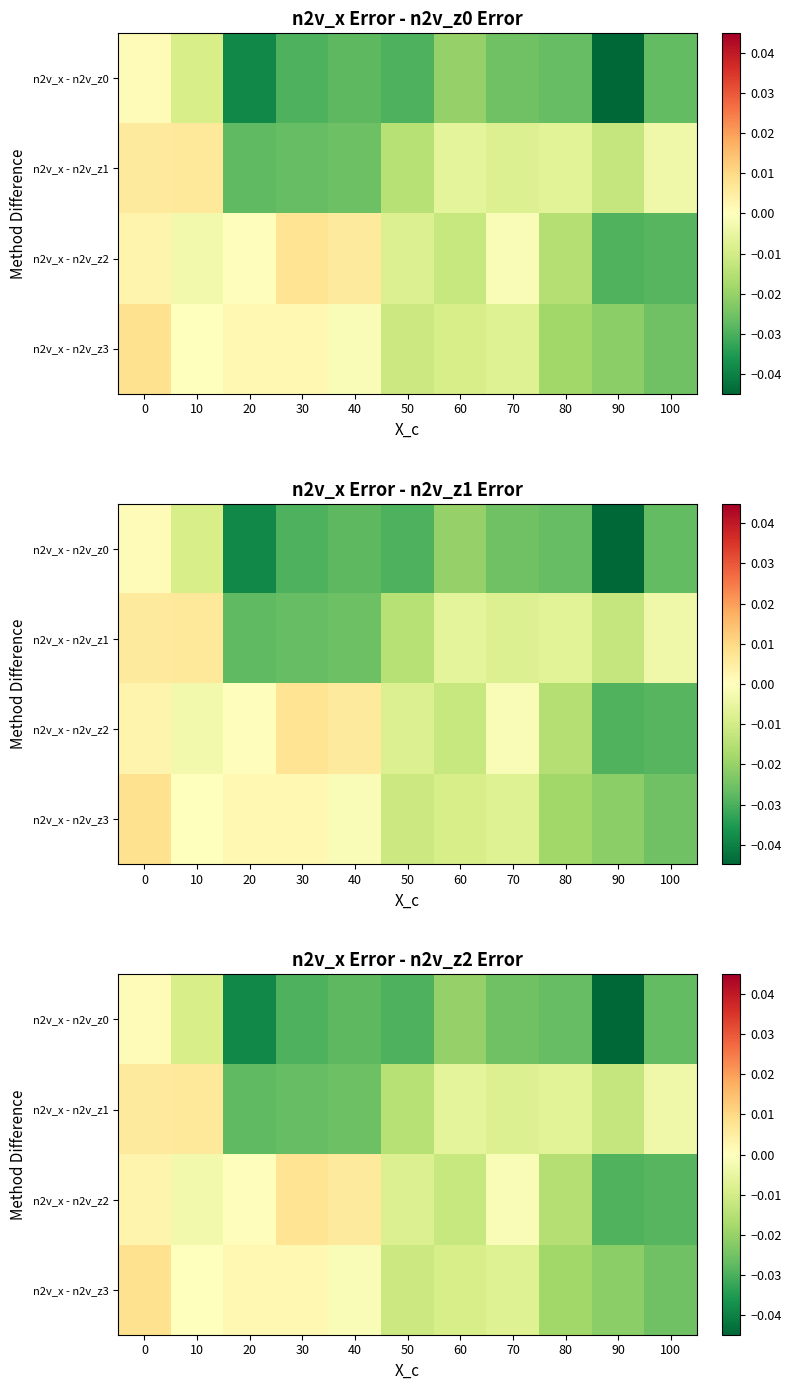

Rank the categories by n2v_x - n2v_z3 value from lowest to highest.

100, 90, 80, 50, 60, 70, 40, 10, 30, 20, 0